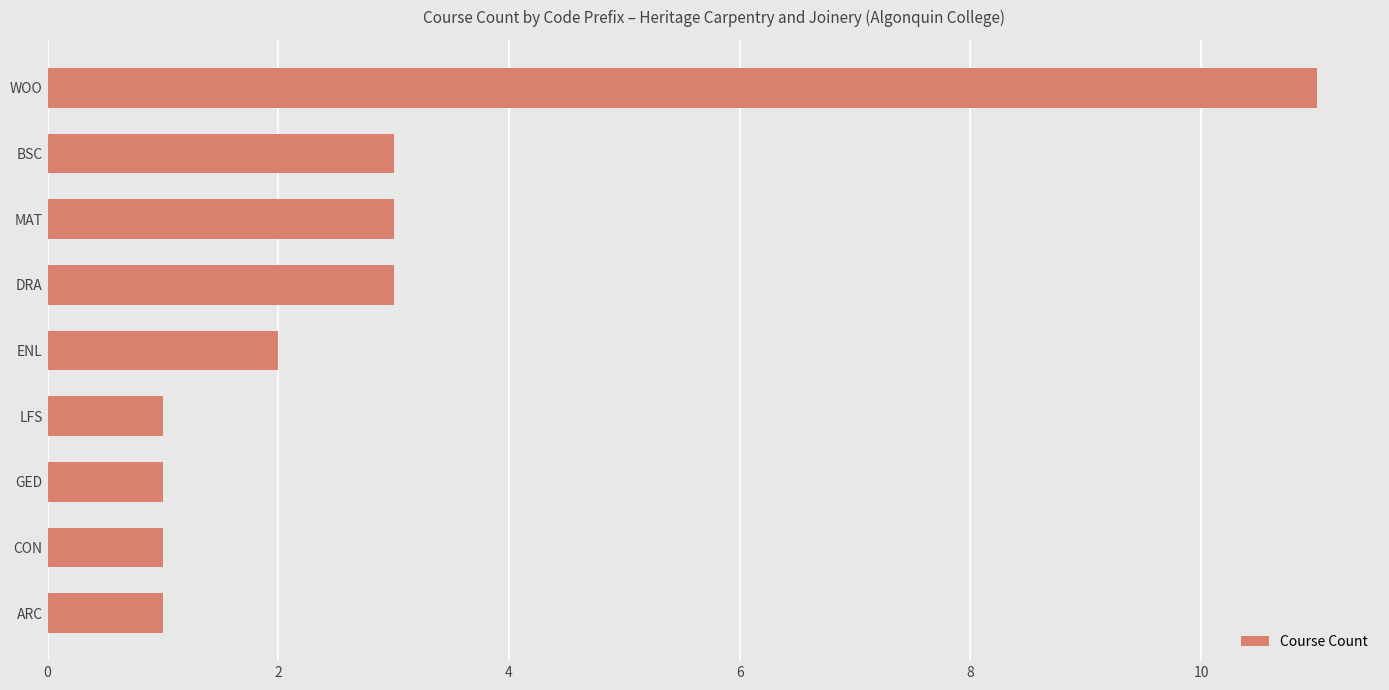

How many data points does each series have?

9